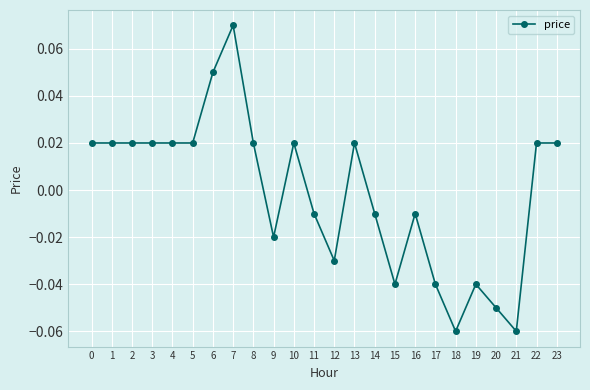

Between 9 and 13, which is larger?

13